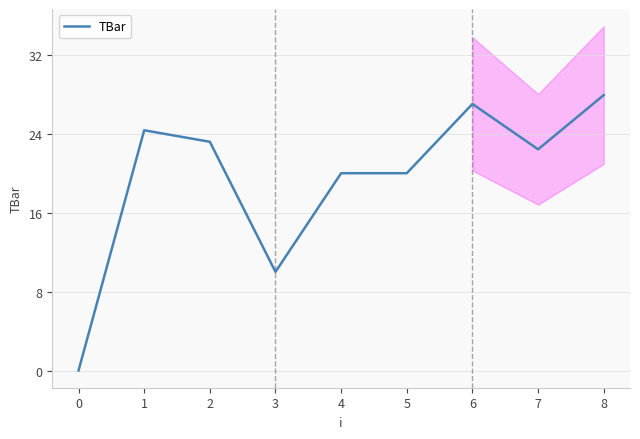

How many lines are shown in the chart?

1